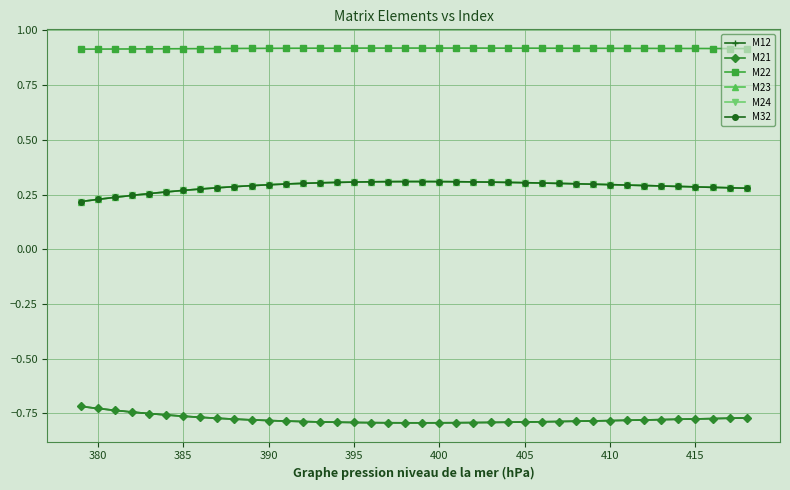

Is this an area chart (filled region under the line)?

No